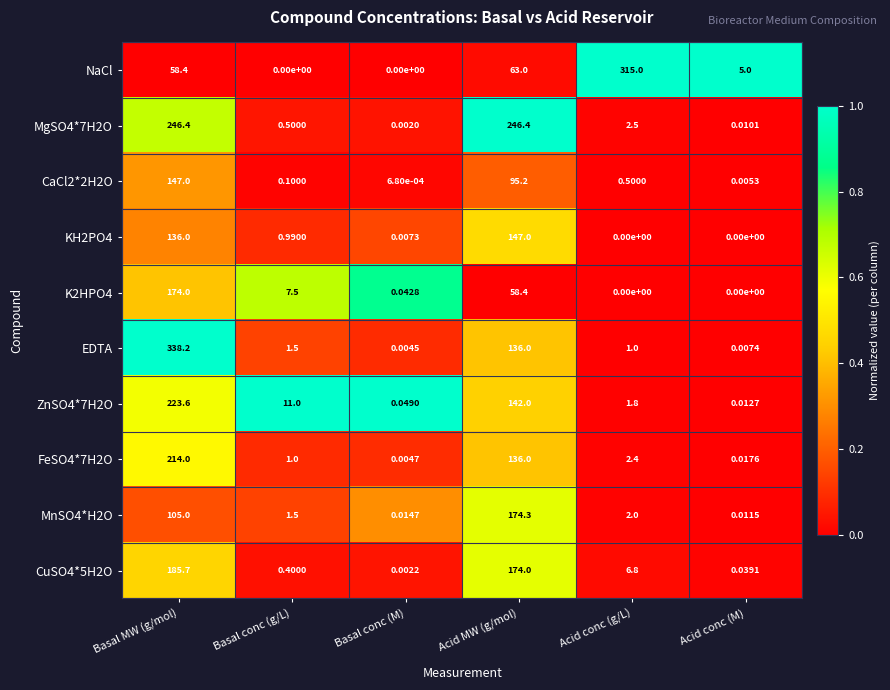

Which category has the highest value across all series?

Basal MW (g/mol)